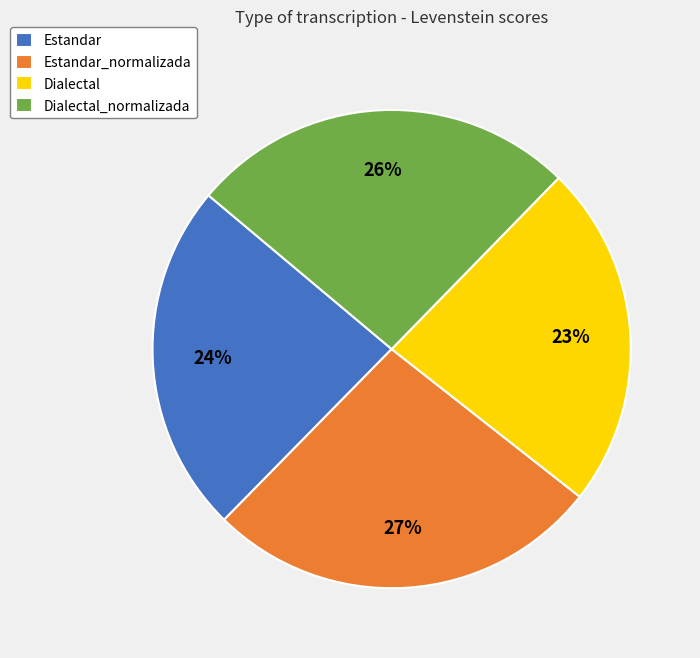

Do Estandar_normalizada and Dialectal_normalizada together represent more than half of the pie?

Yes